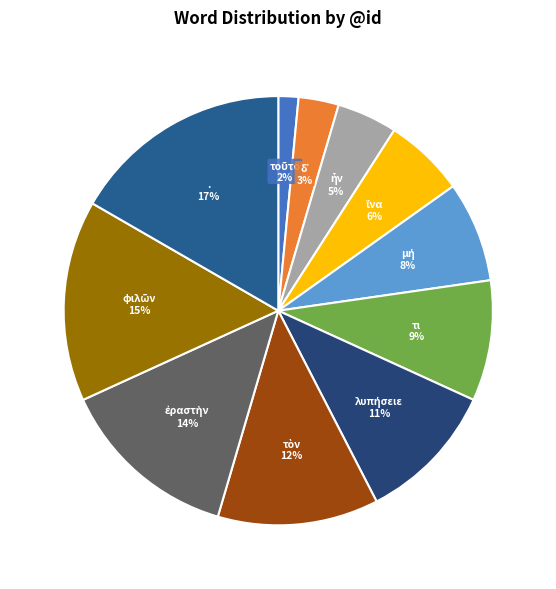

Which category has the biggest portion of the pie?

.